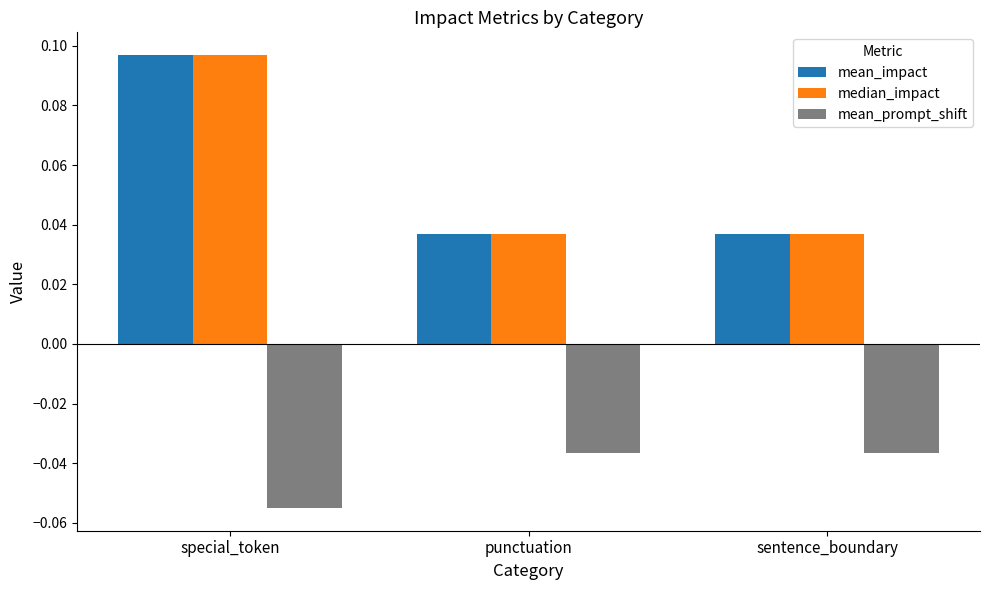

How many mean_impact values are between 0 and 1?

3